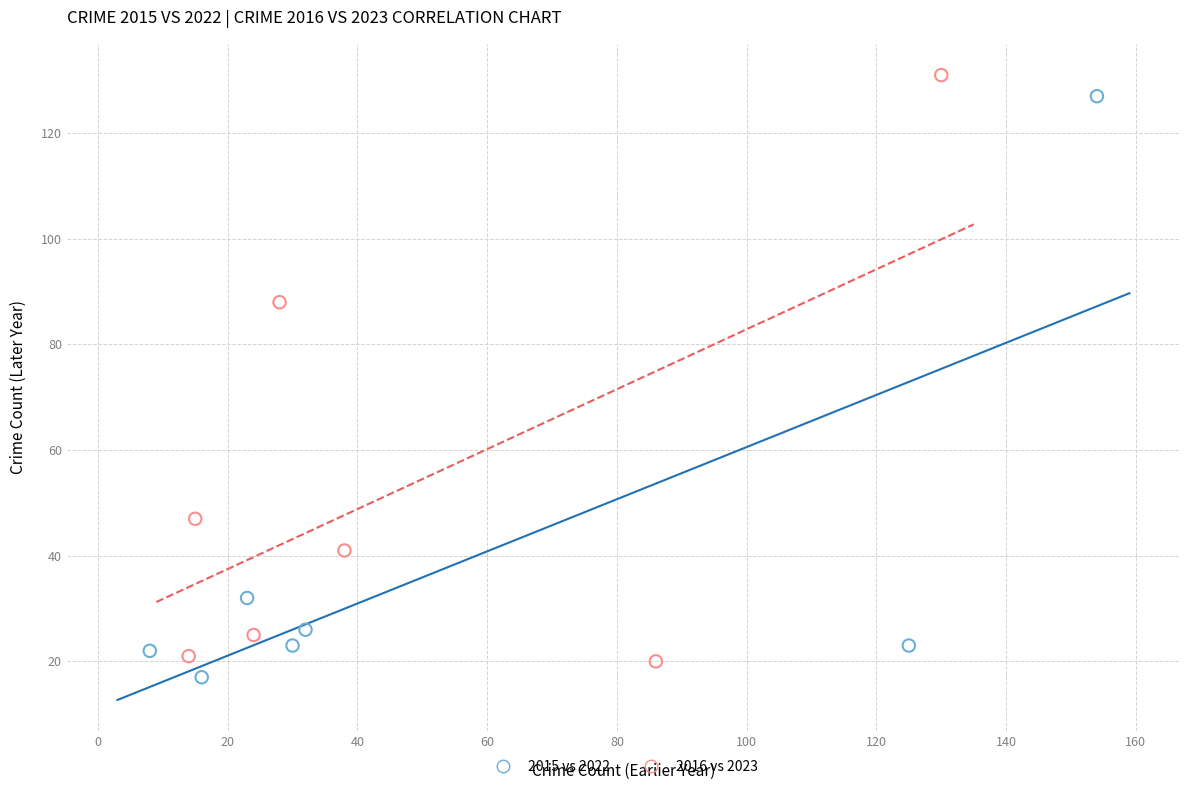

What are all the series names shown in the legend?

2015 vs 2022, 2016 vs 2023